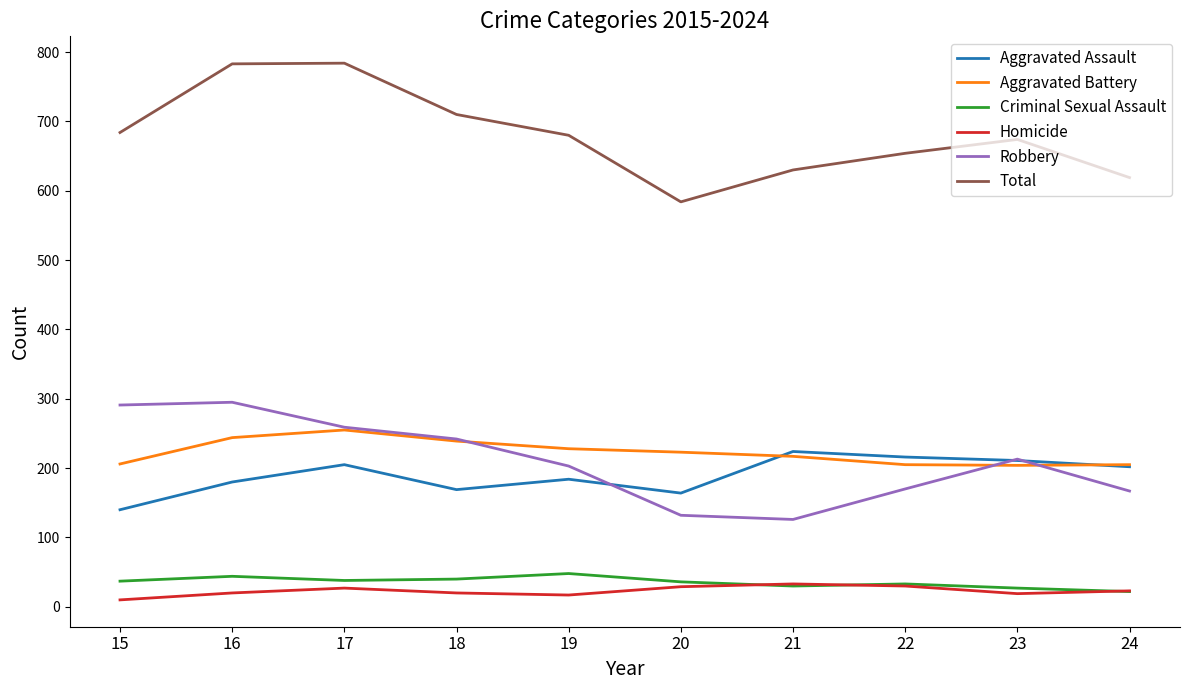

Is the value of Aggravated Battery at 24 greater than the value of Total at 19?

No